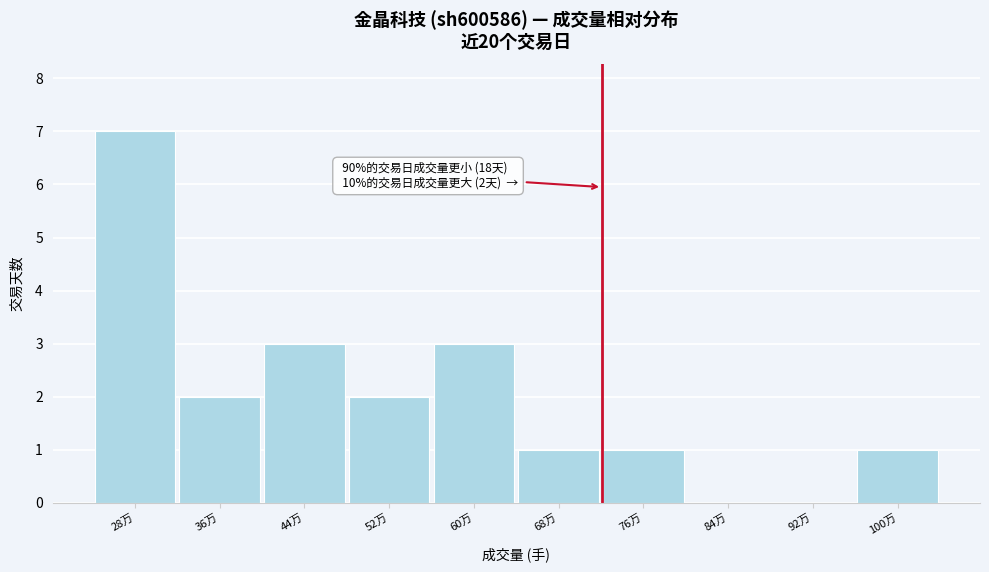

Reading left to right, what are all the values shown in this chart?

28万=7	36万=2	44万=3	52万=2	60万=3	68万=1	76万=1	84万=0	92万=0	100万=1